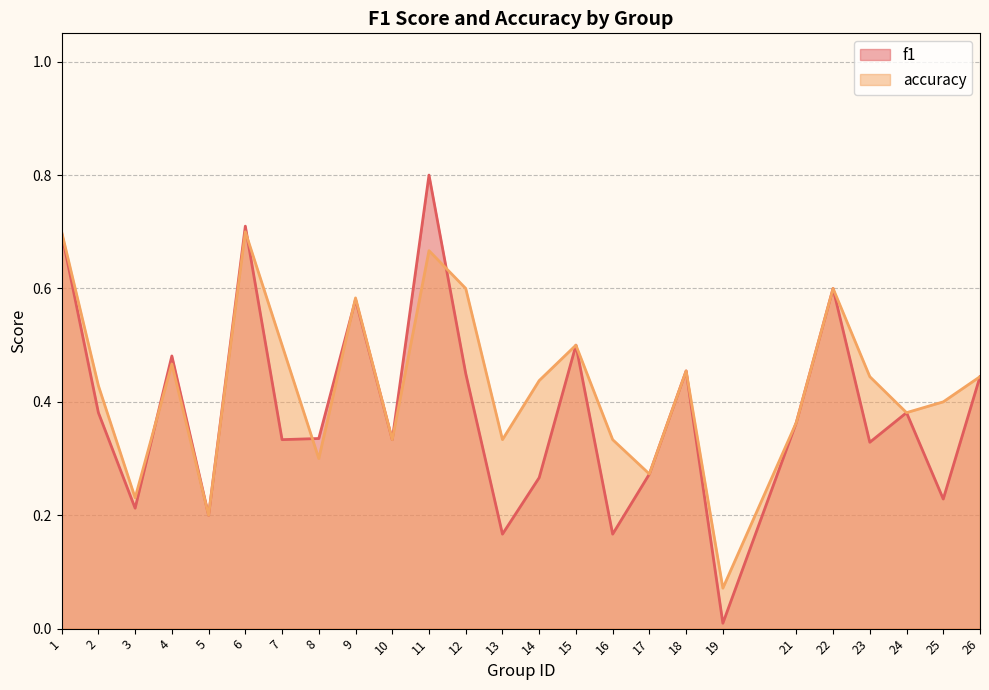

After their last crossing, which series has the higher values: accuracy or f1?

accuracy